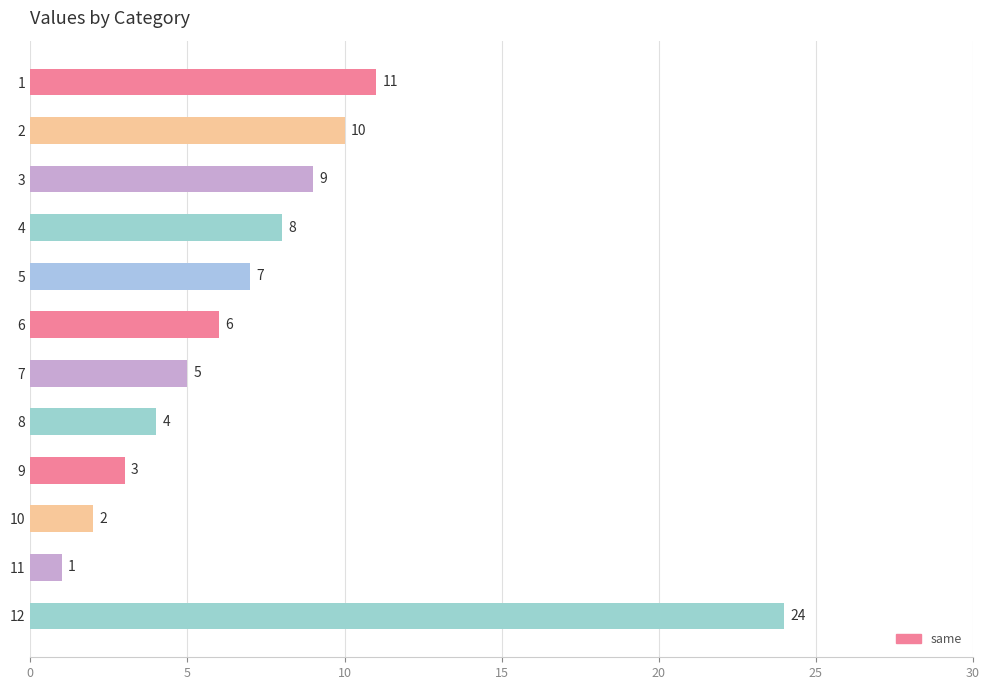

Reading bottom to top, extract all data points from this chart.

12=24	11=1	10=2	9=3	8=4	7=5	6=6	5=7	4=8	3=9	2=10	1=11